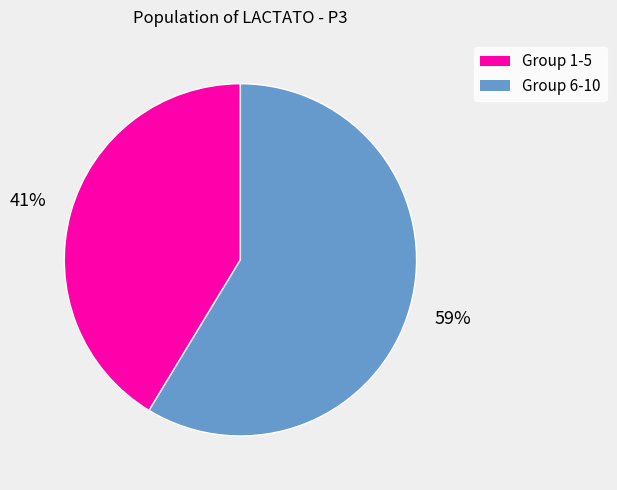

Is there a majority slice in this chart?

Yes